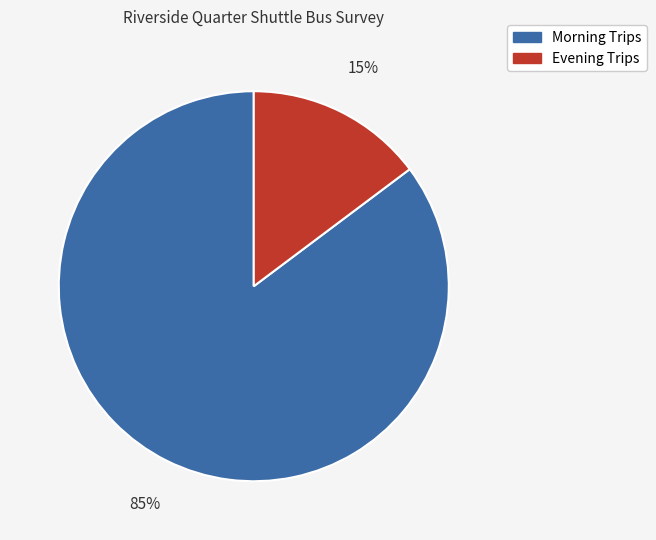

Does any single category account for the majority?

Yes